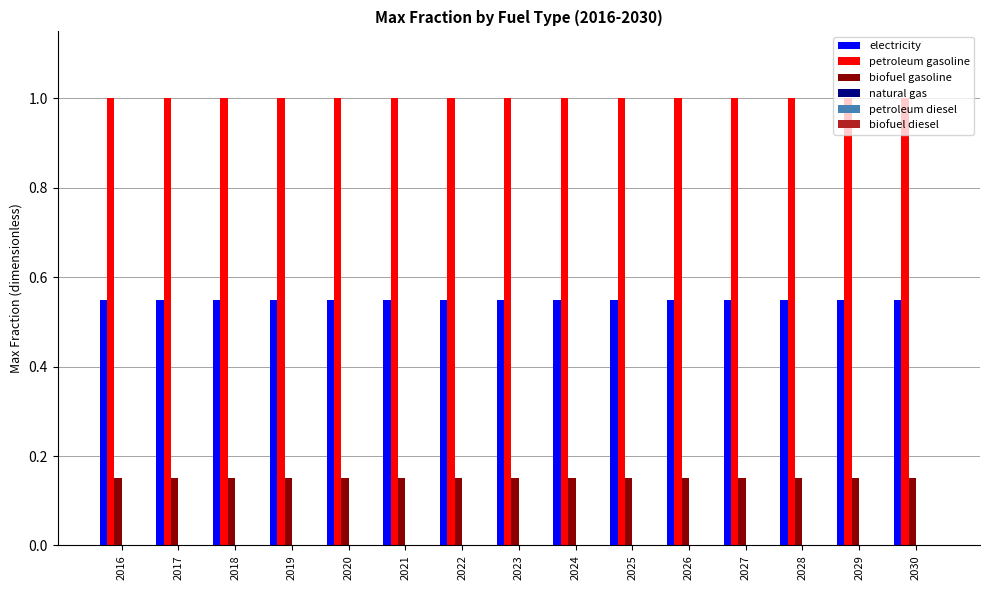

Is it true that petroleum gasoline equals 1.3 at 2024?

False